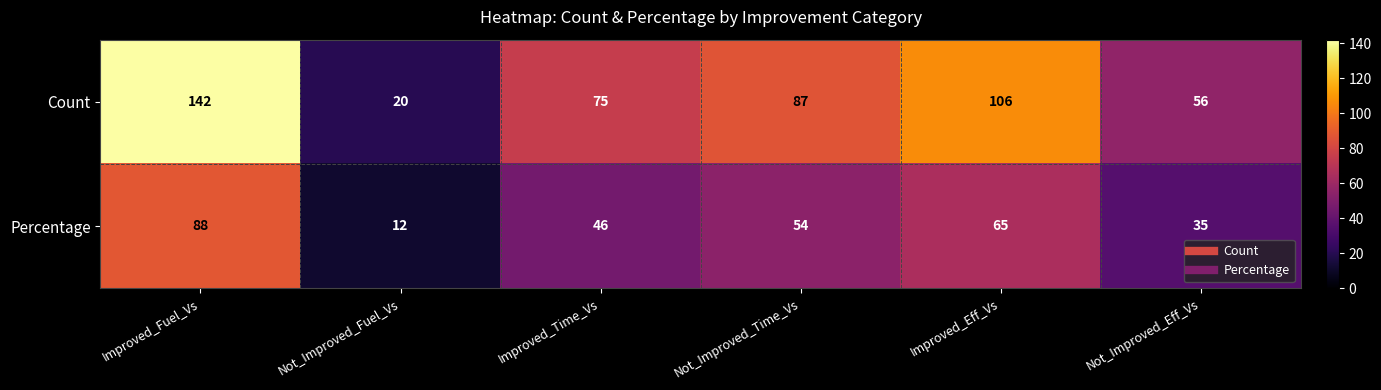

Which series has the widest spread of values?

Count